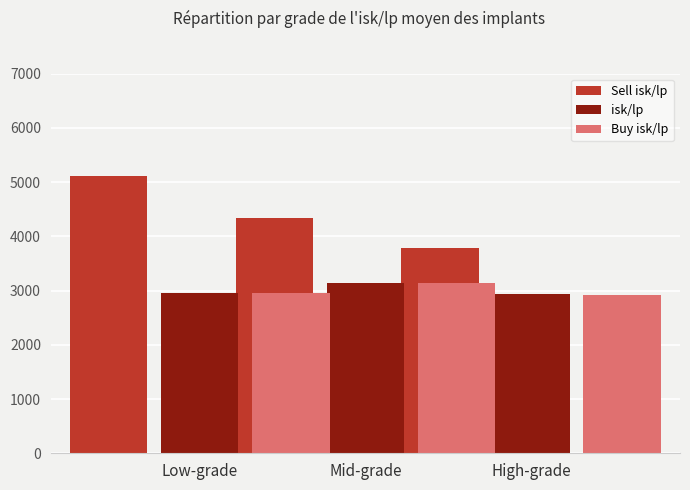

The Buy isk/lp series shows 4257.7 at High-grade. True or false?

False